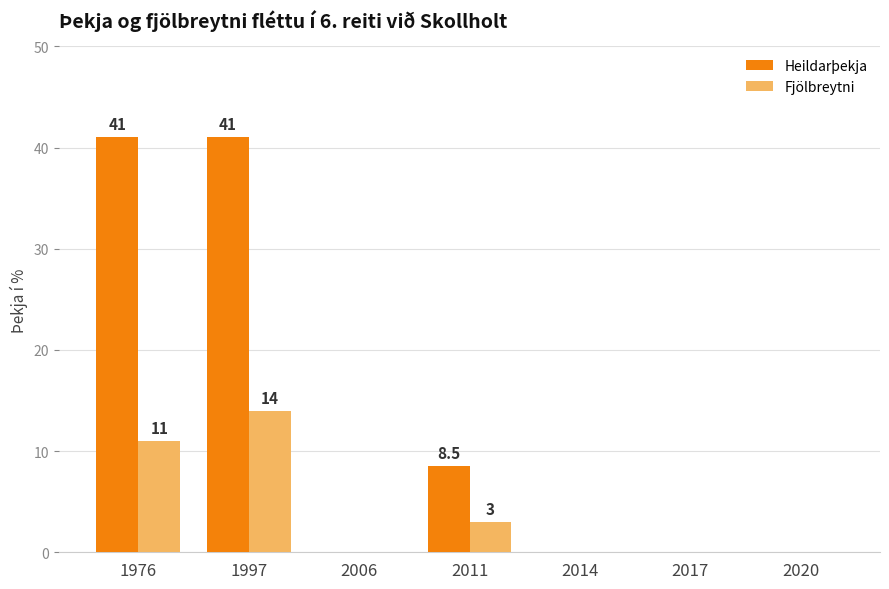

At which category is the sum across all series the highest?

1997